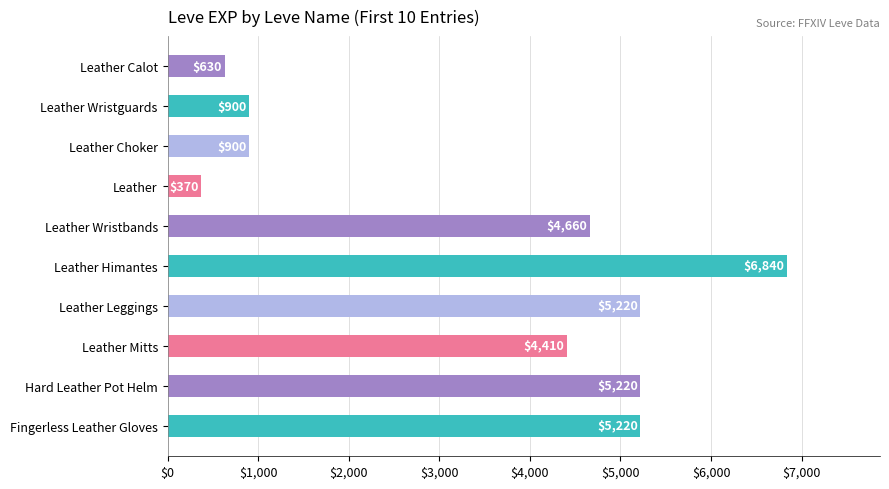

At which label is the value closest to 3605?

Leather Mitts